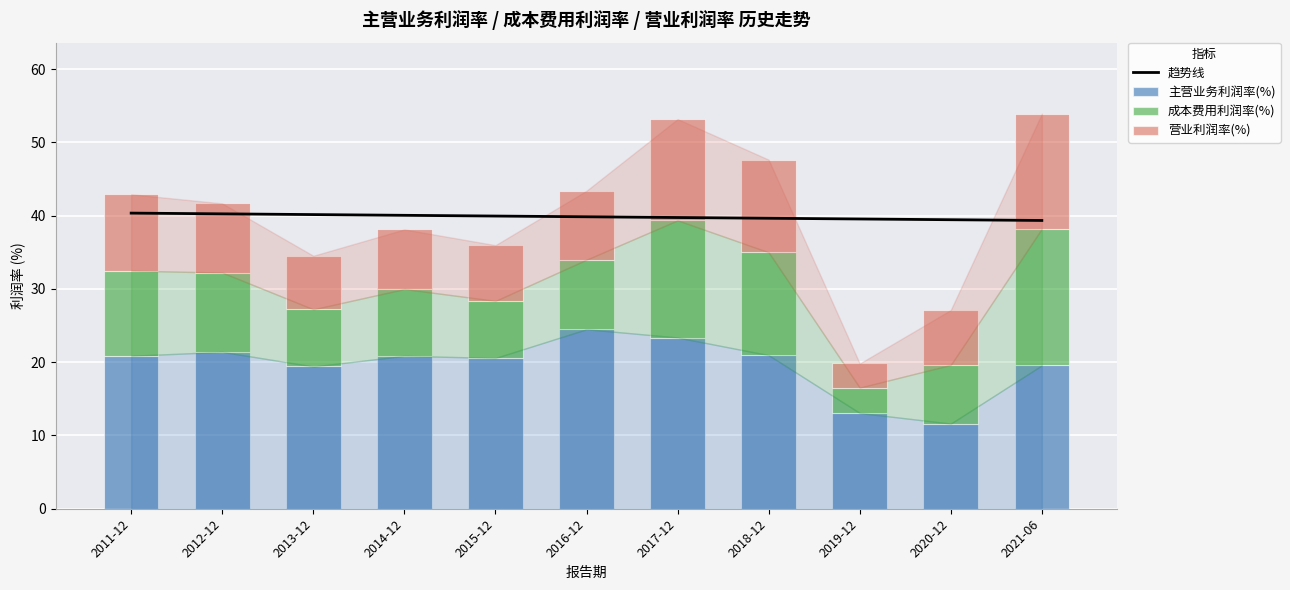

At which category does the chart reach its peak across all series?

2011-12